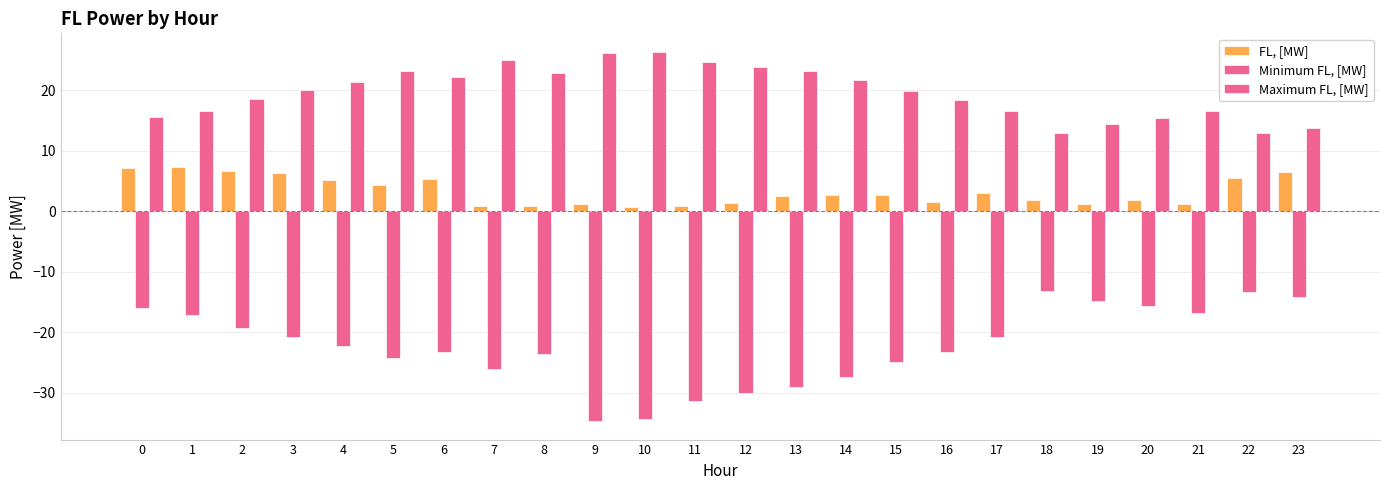

Which series has the largest range (max minus min)?

Minimum FL, [MW]